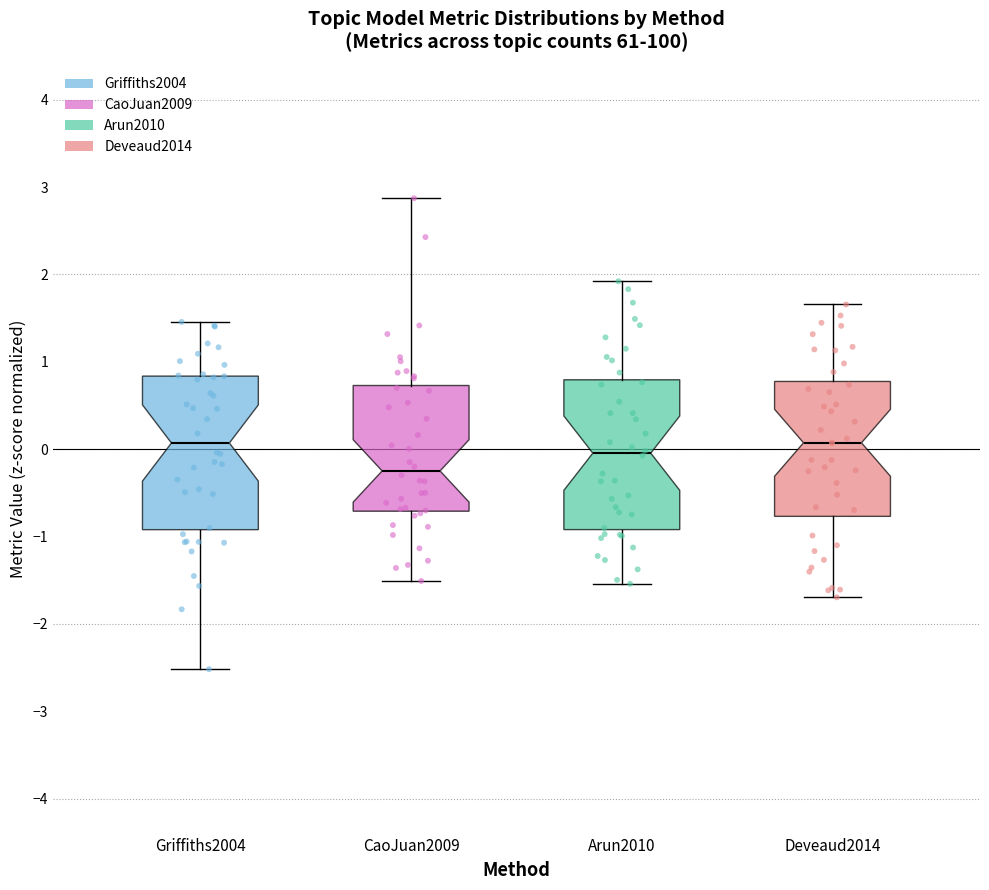

Reading left to right, transcribe this box plot: for each box, give where its median line is, the range the box spans, and where its two whiskers end, as read against the y-axis. The values are not printed on the chart, so give them approximately, as read against the axis.

Griffiths2004: median 0.1, box -0.9 to 0.8, whiskers -2.5 to 1.5
CaoJuan2009: median -0.2, box -0.7 to 0.7, whiskers -1.5 to 2.9
Arun2010: median 0.0, box -0.9 to 0.8, whiskers -1.5 to 1.9
Deveaud2014: median 0.1, box -0.8 to 0.8, whiskers -1.7 to 1.7